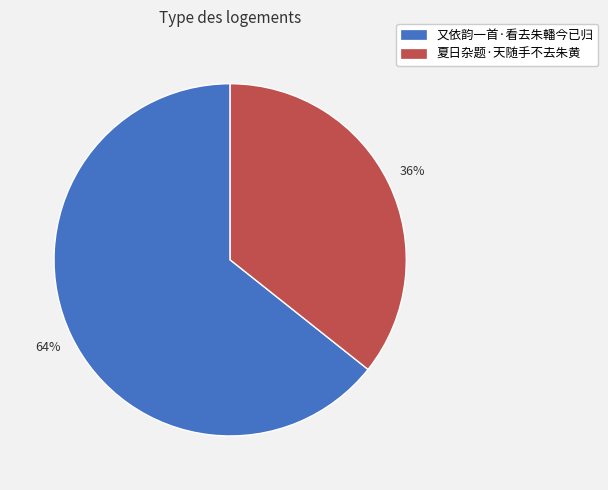

The 夏日杂题·天随手不去朱黄 slice represents 48% of the pie. True or false?

False